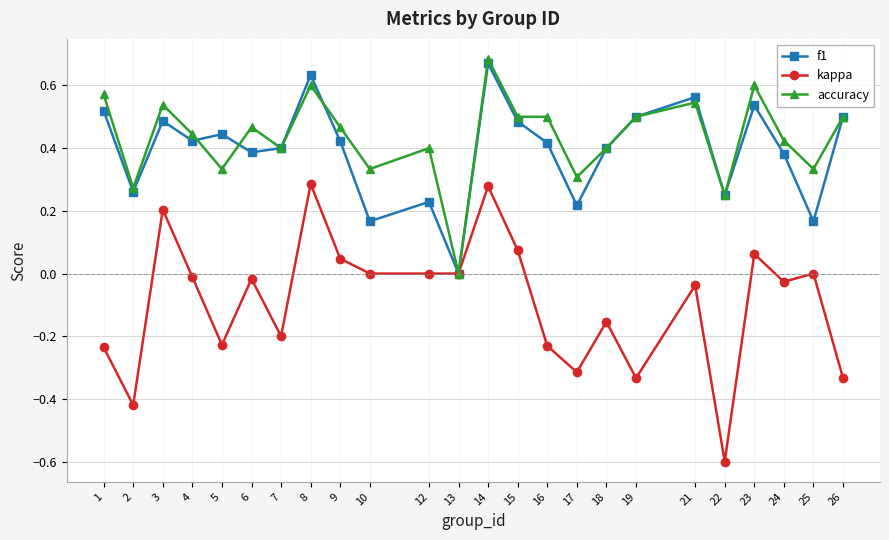

What is the smallest value displayed?

-0.6